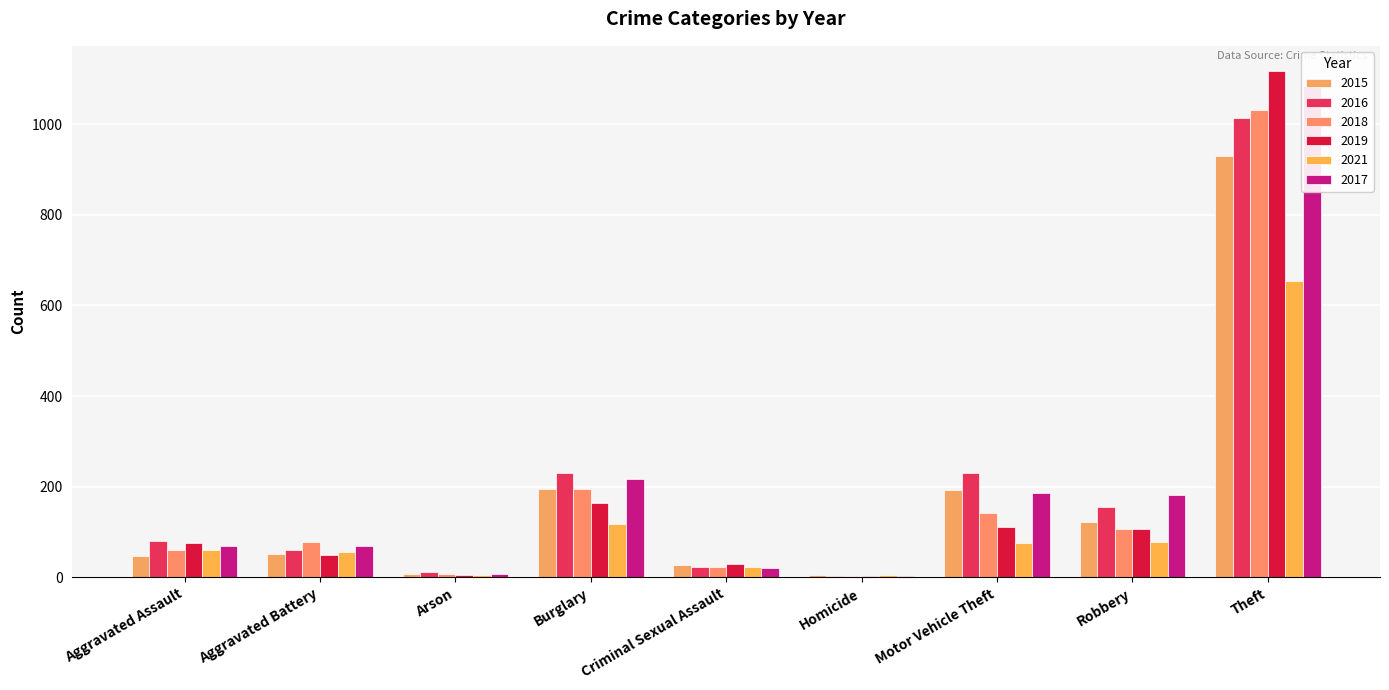

Where does the 2016 series first go above 81?

Burglary